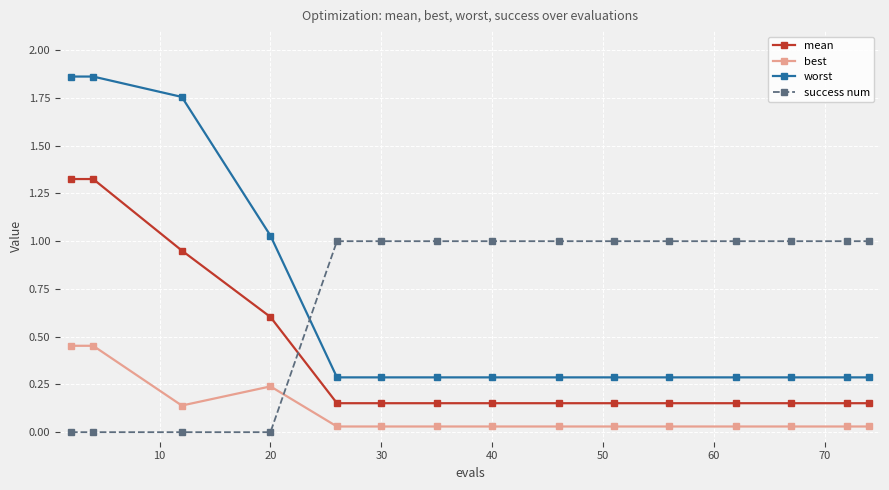

List the series in order of their peak value, highest first.

worst, mean, success num, best